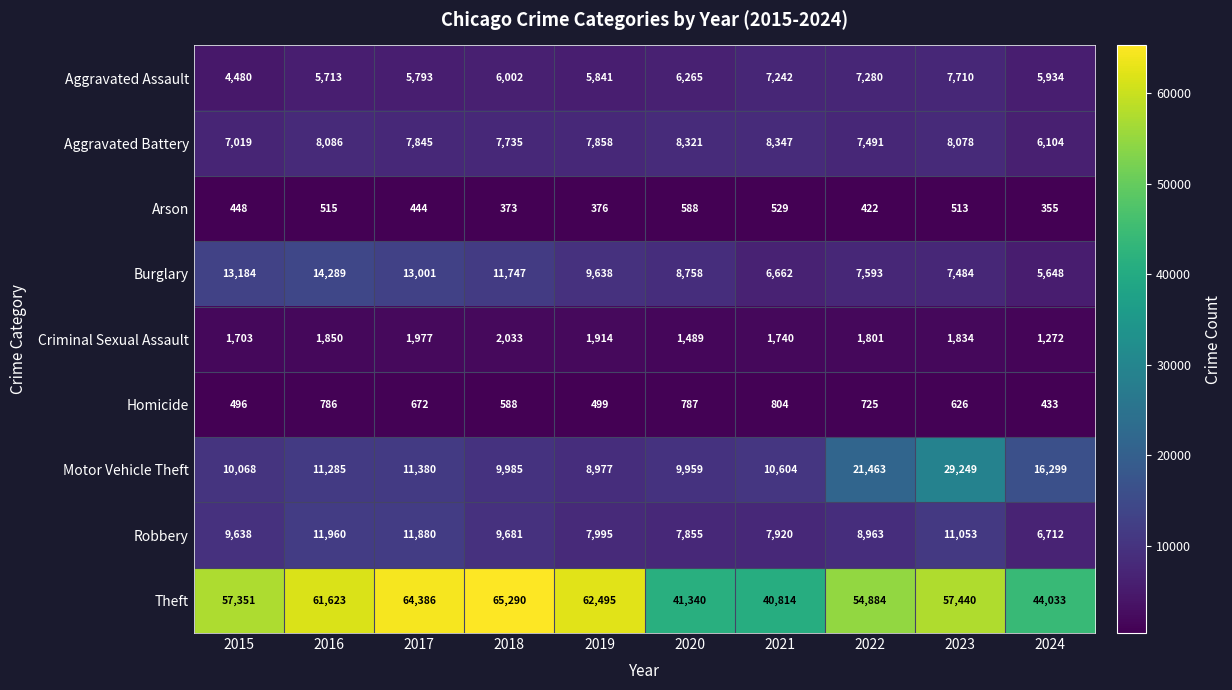

What is the spread (max minus min) of values at 2021?

40285